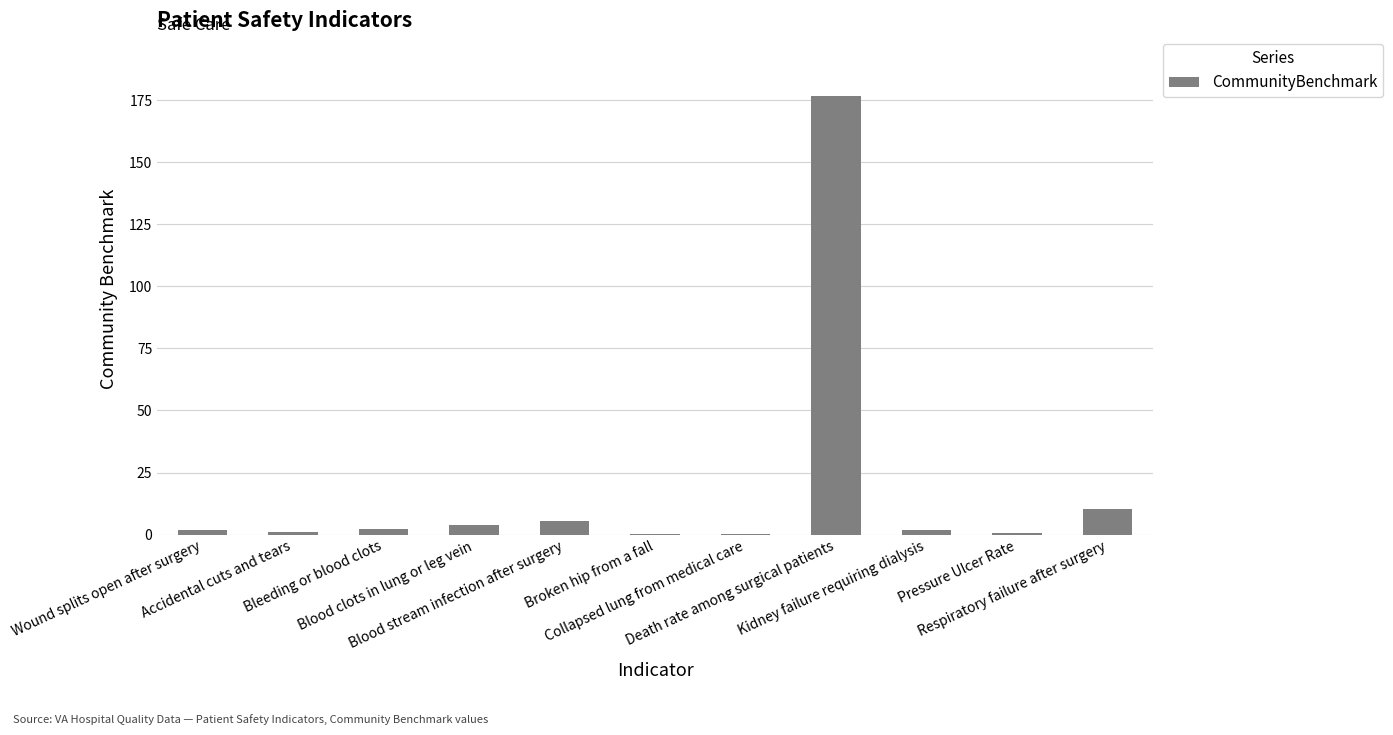

What is the maximum value shown in the chart?

176.6